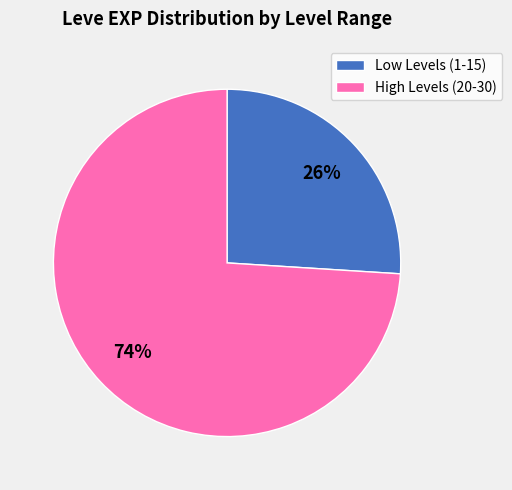

Count the number of slices in the pie.

2